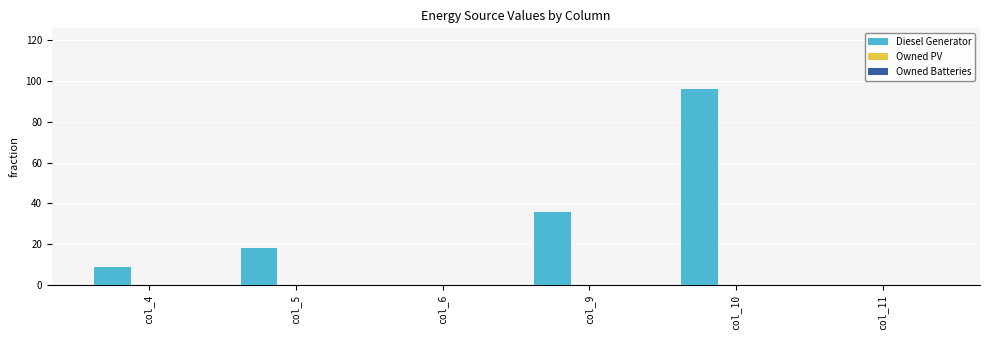

The chart shows a value of 6 at col_5. True or false?

False